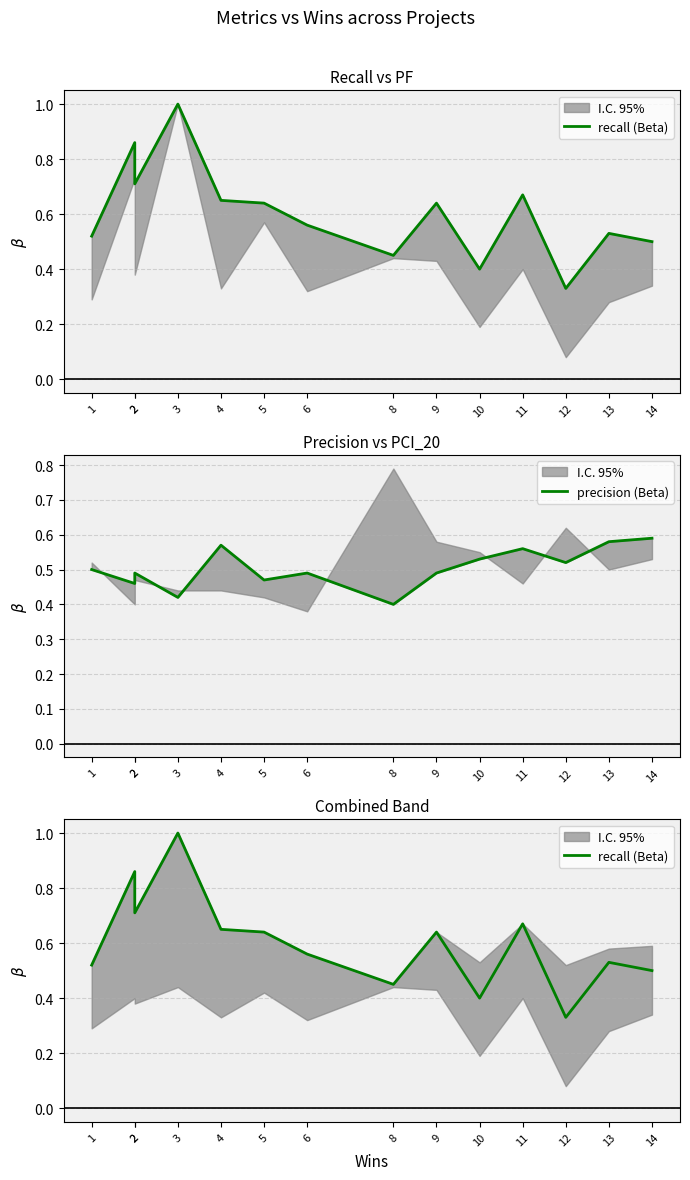

What is the minimum value for recall (Beta)?

0.3